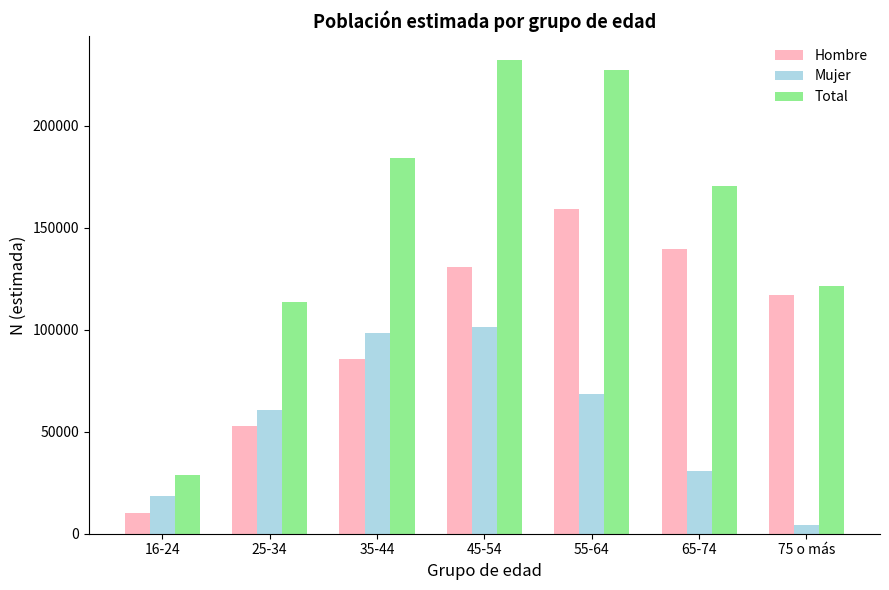

The Hombre series shows 40131 at 35-44. True or false?

False